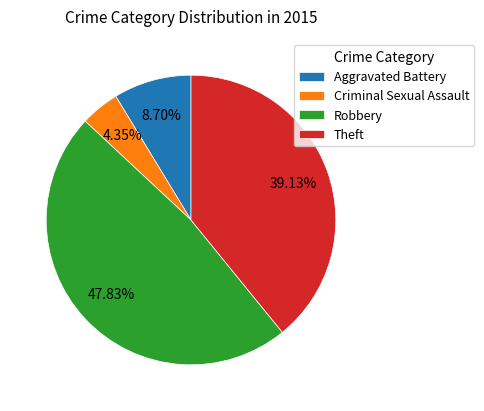

How much of the chart is everything except Aggravated Battery?

91.3%